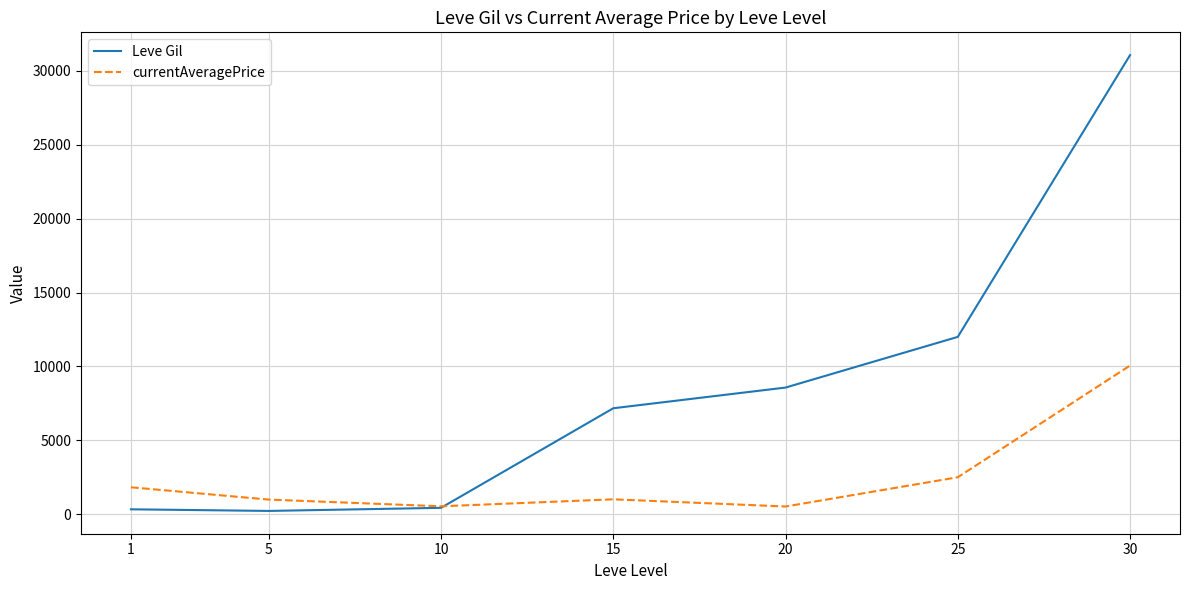

The value of currentAveragePrice at 5 is 988.3. True or false?

True